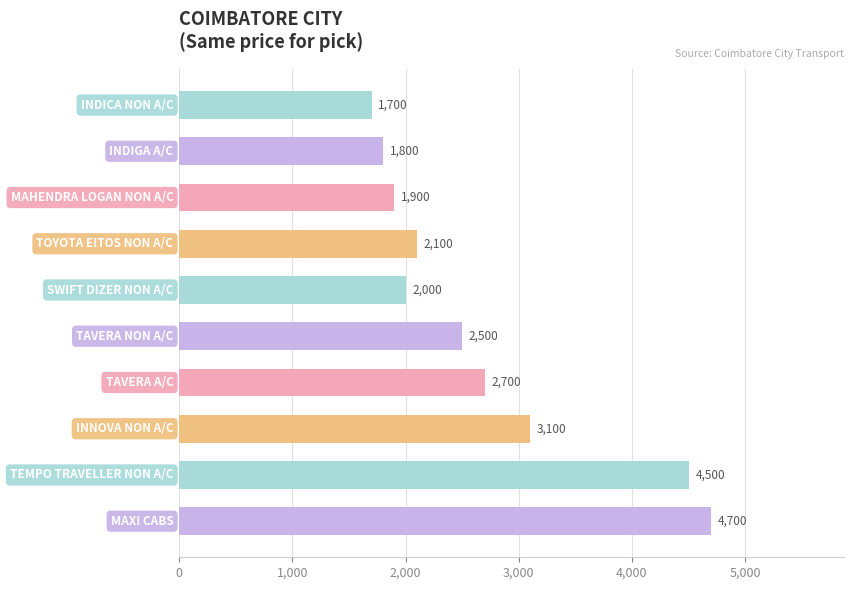

What is the value of the 10th bar from the top?

4700